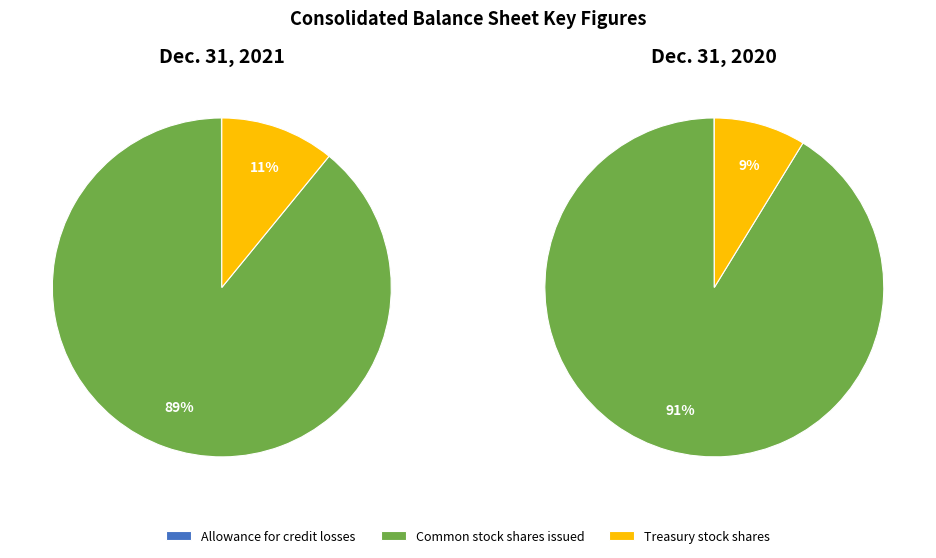

How many segments does this pie chart have?

3